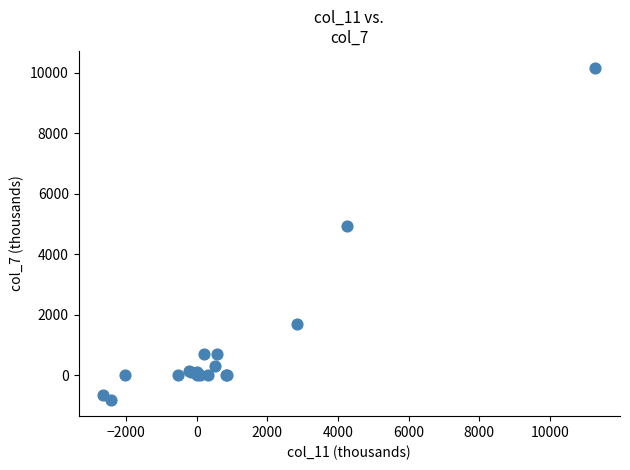

What Y value in the scatter plot is closest to 4685?

4943